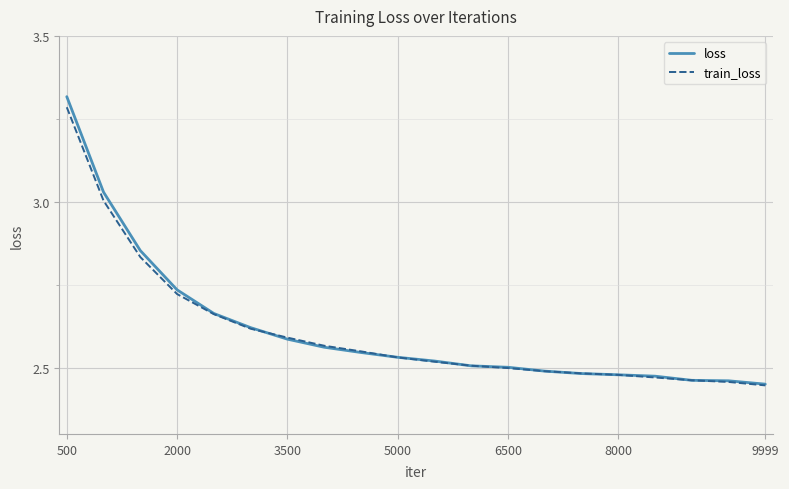

Which series has the widest spread of values?

loss